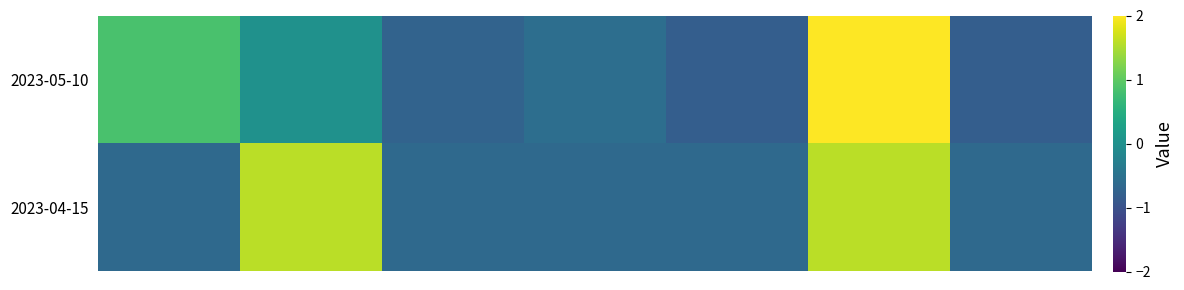

Which series has the widest spread of values?

2023-05-10